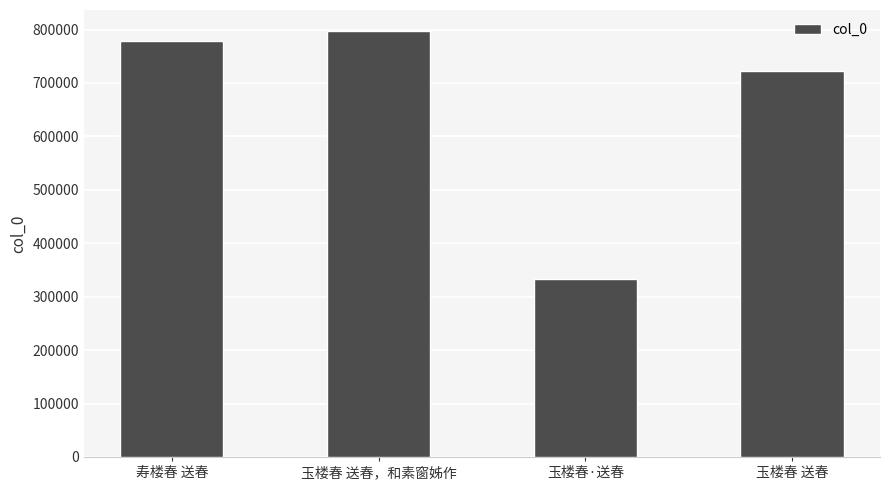

What is the average value?

657898